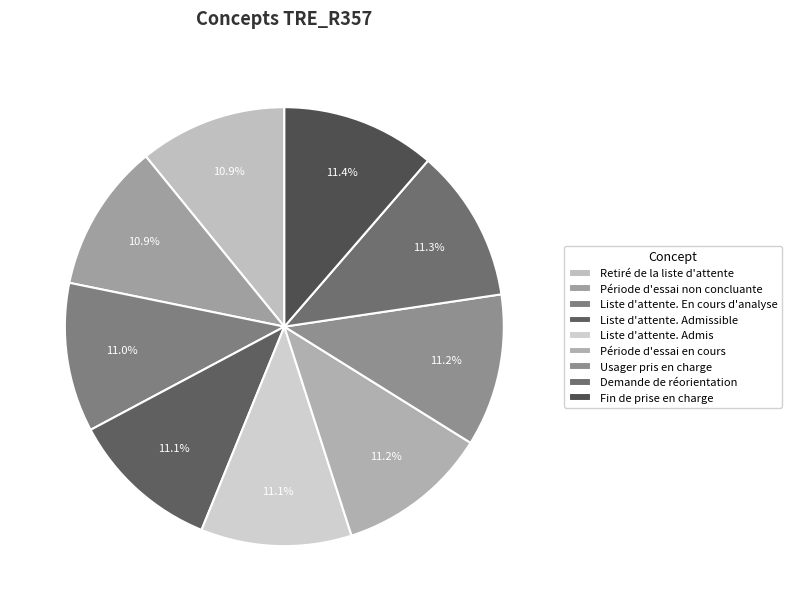

To the nearest percent, what percentage of the pie is Liste d'attente. Admis?

11%